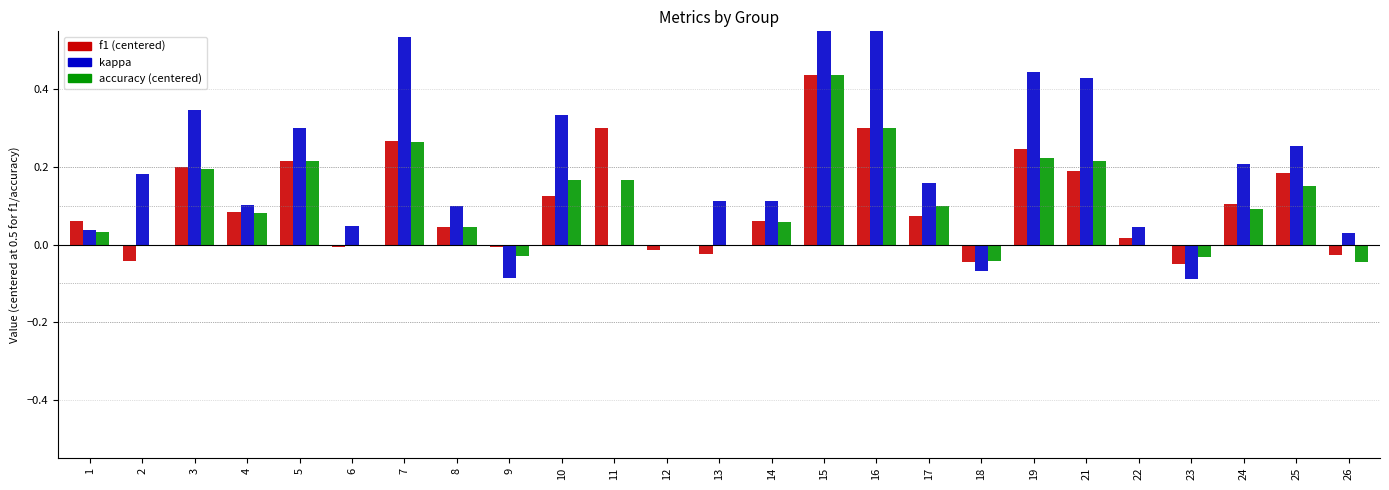

How many bars are there in each group?

3